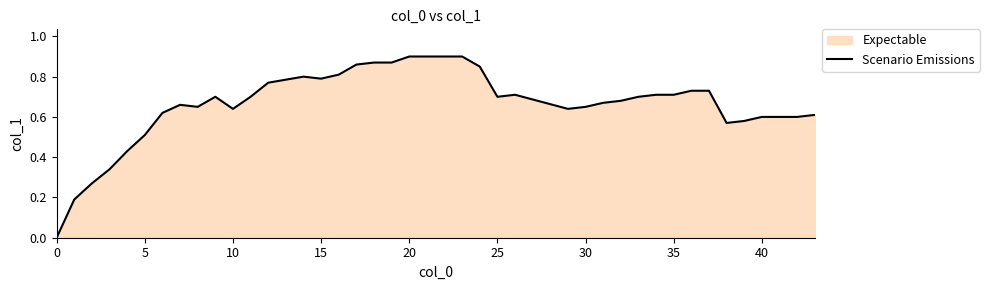

Count the number of data series in this chart.

1